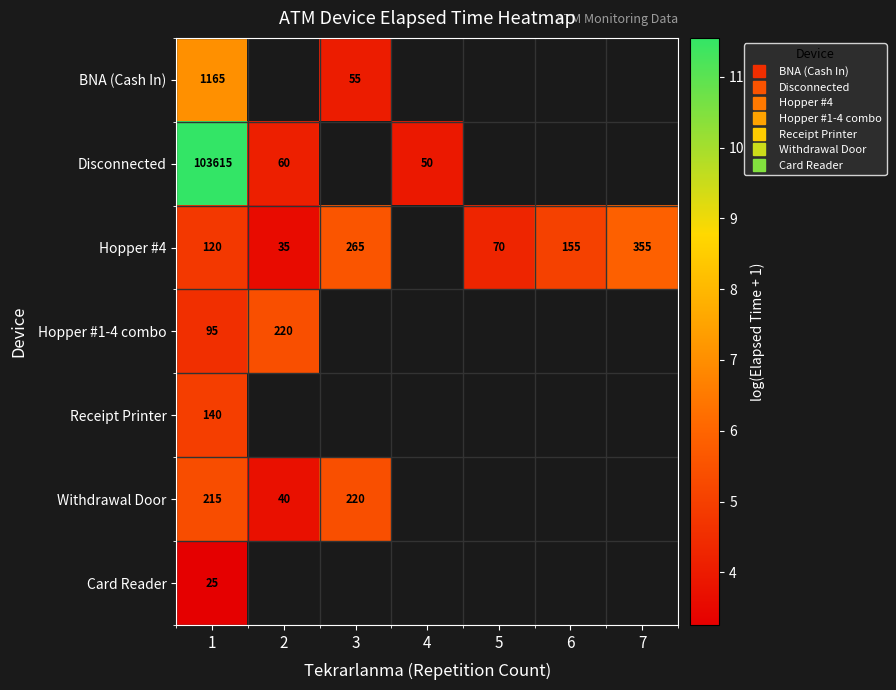

What is the difference between the maximum and minimum values in the Hopper #4 series?

2.3